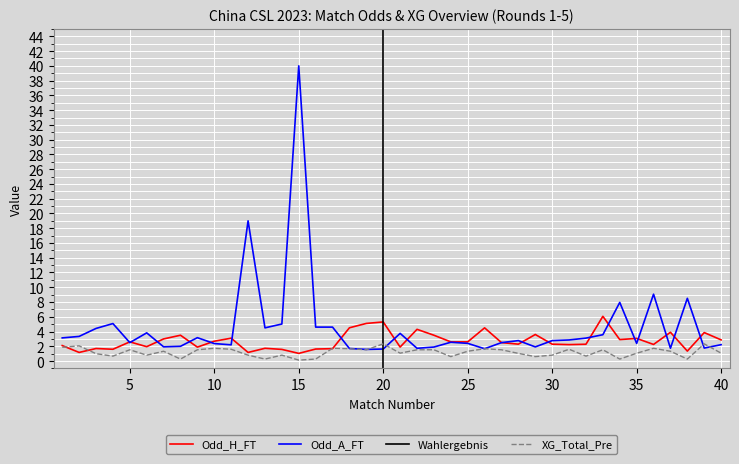

Which series changed the most between 13 and 40?

Odd_A_FT